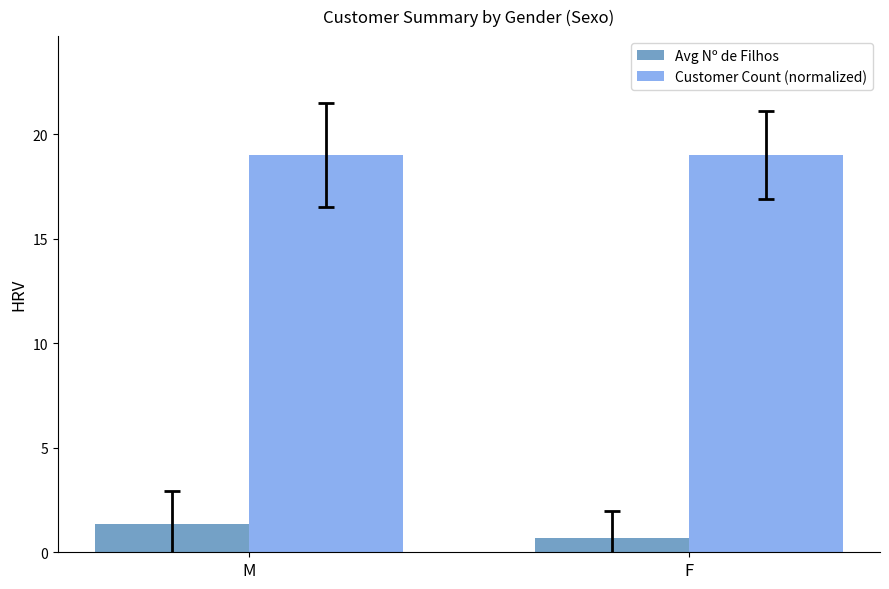

List the series in order of their peak value, highest first.

Customer Count (normalized), Avg Nº de Filhos